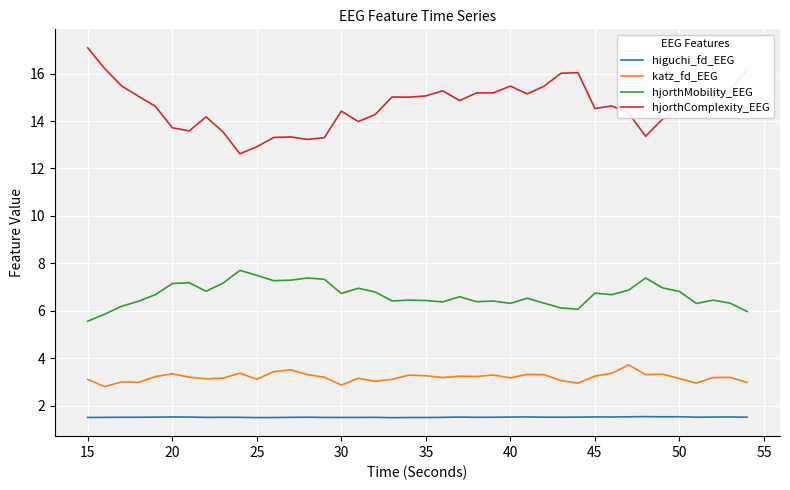

What is the sum of all hjorthMobility_EEG values?

266.9